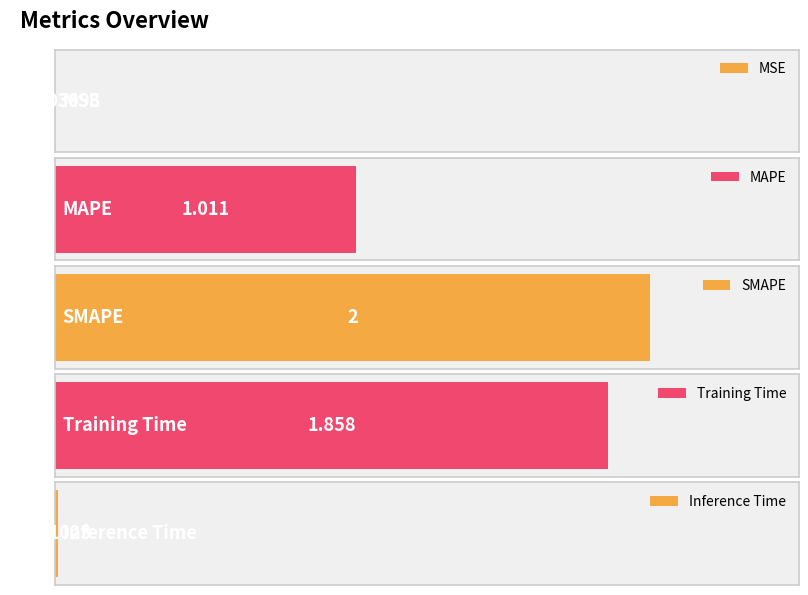

Rank the categories by value from highest to lowest.

SMAPE, Training Time, MAPE, Inference Time, MSE